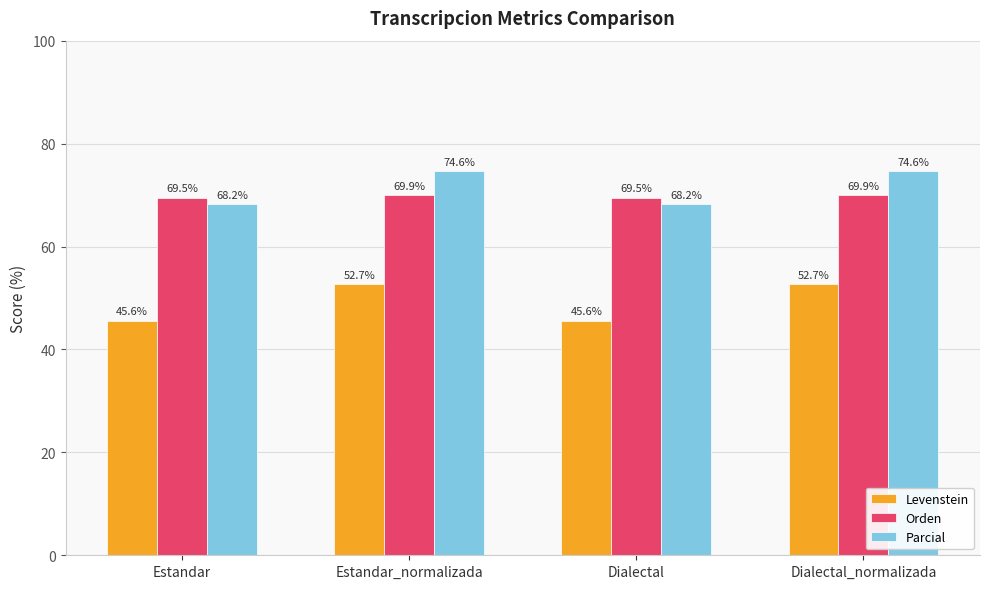

What is the difference between the maximum and minimum values in the Parcial series?

6.4